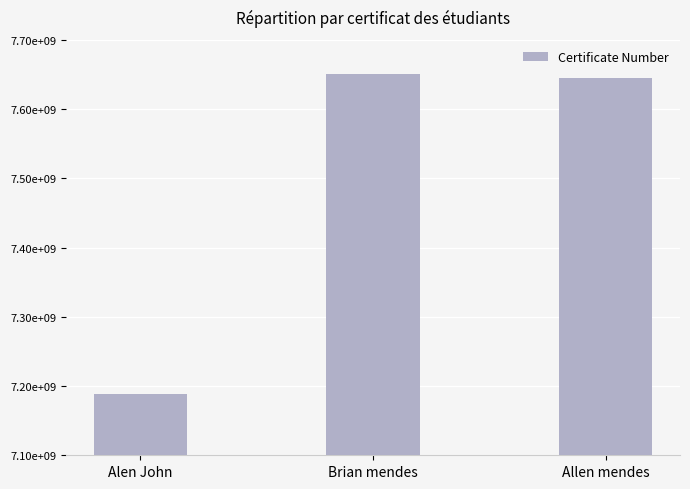

Rank the categories by value from lowest to highest.

Alen John, Allen mendes, Brian mendes